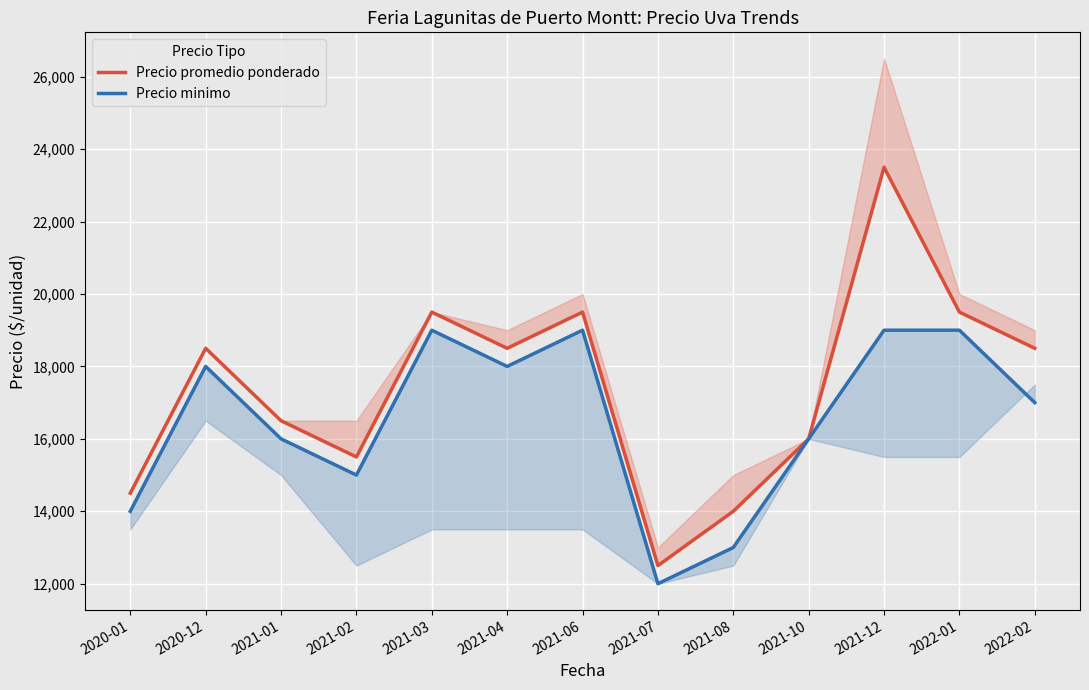

What is the maximum value shown in the chart?

23500